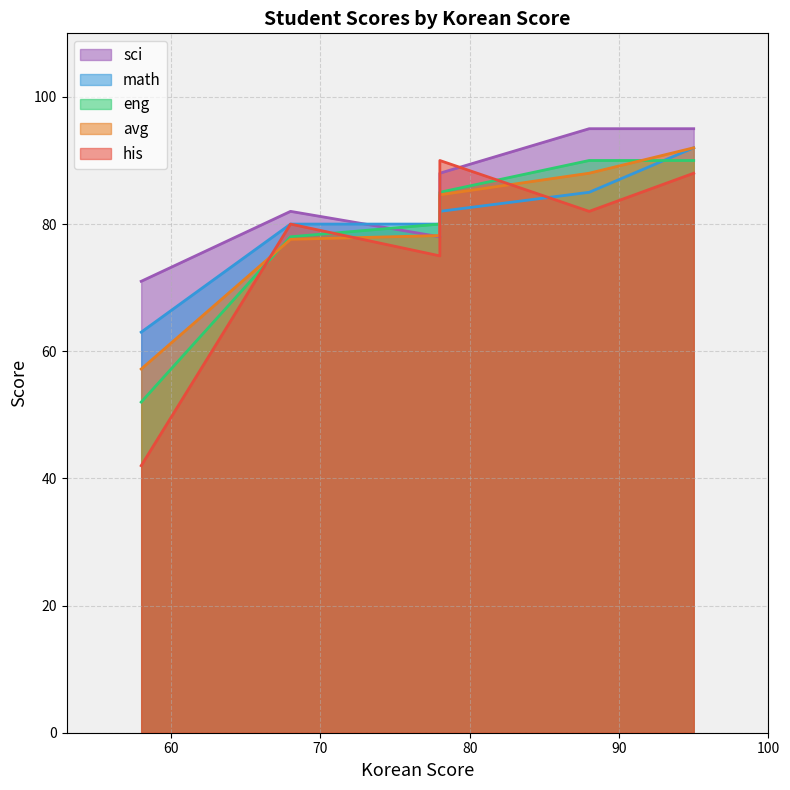

The value of avg at 88 is 88.0. True or false?

True